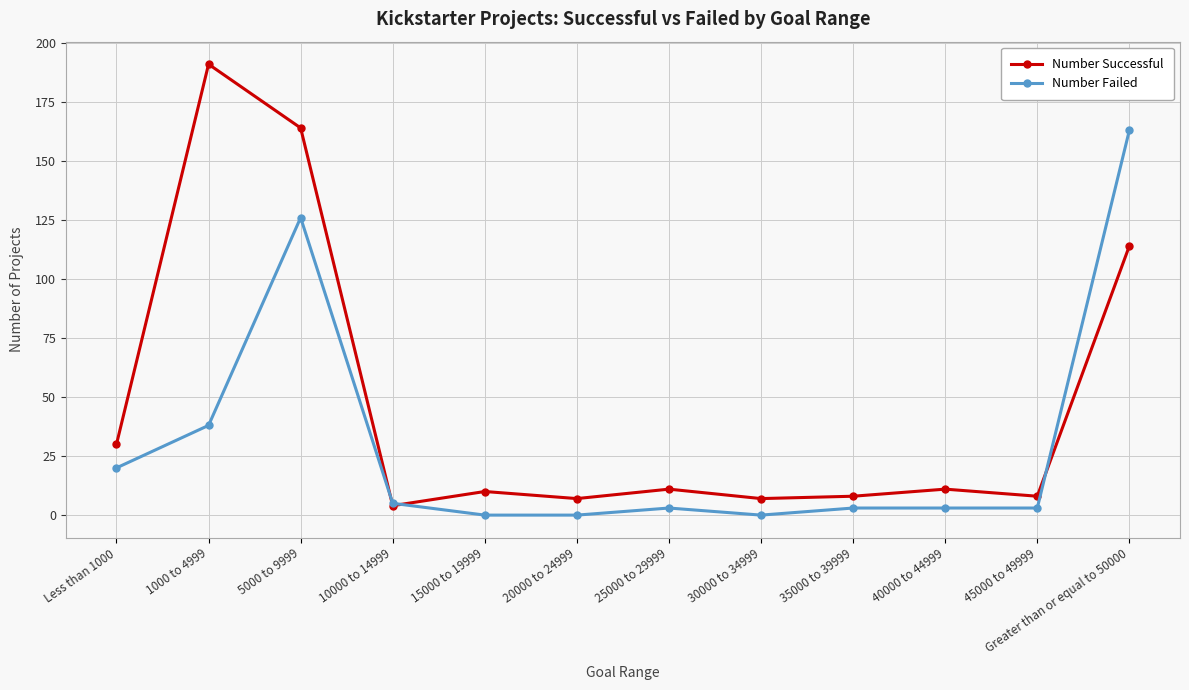

What is the label of the 8th point from the left?

30000 to 34999